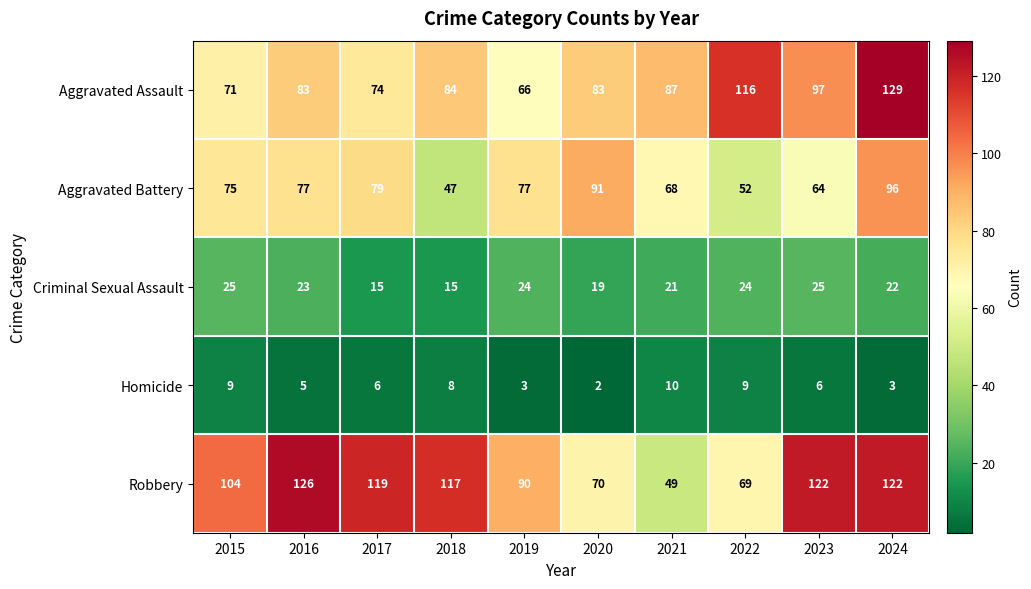

What is the approximate value of Homicide at 2022?

9